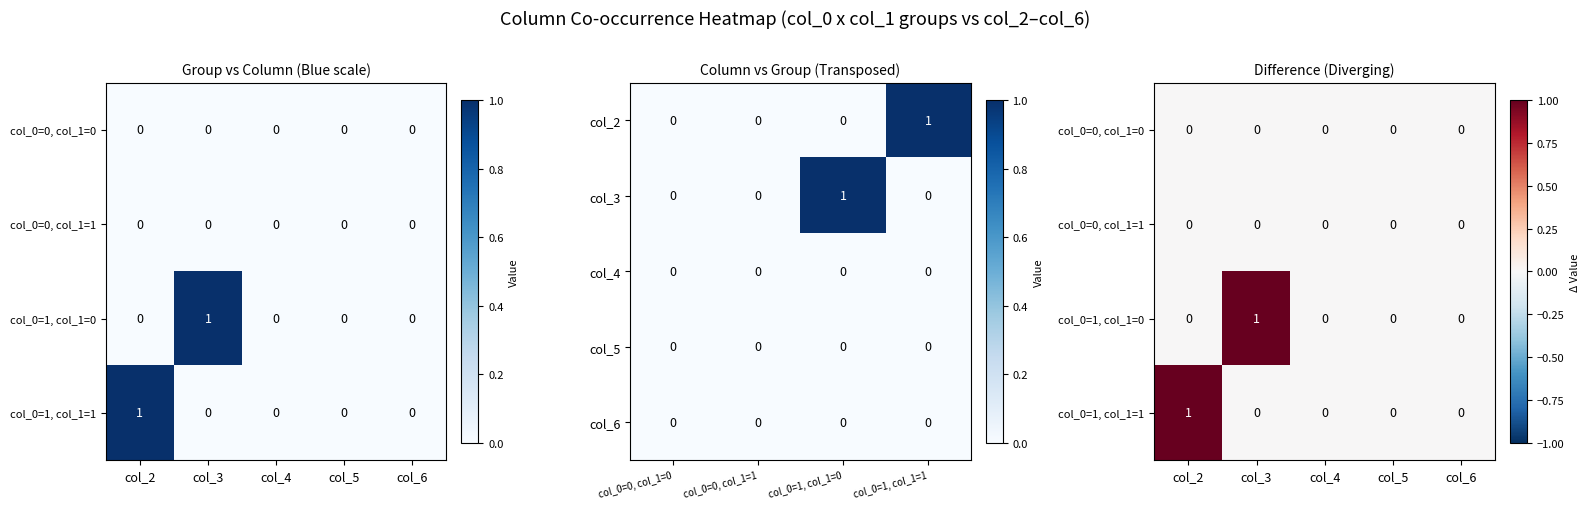

What is the difference between the maximum and second lowest values in the col_0=1, col_1=1 series?

1